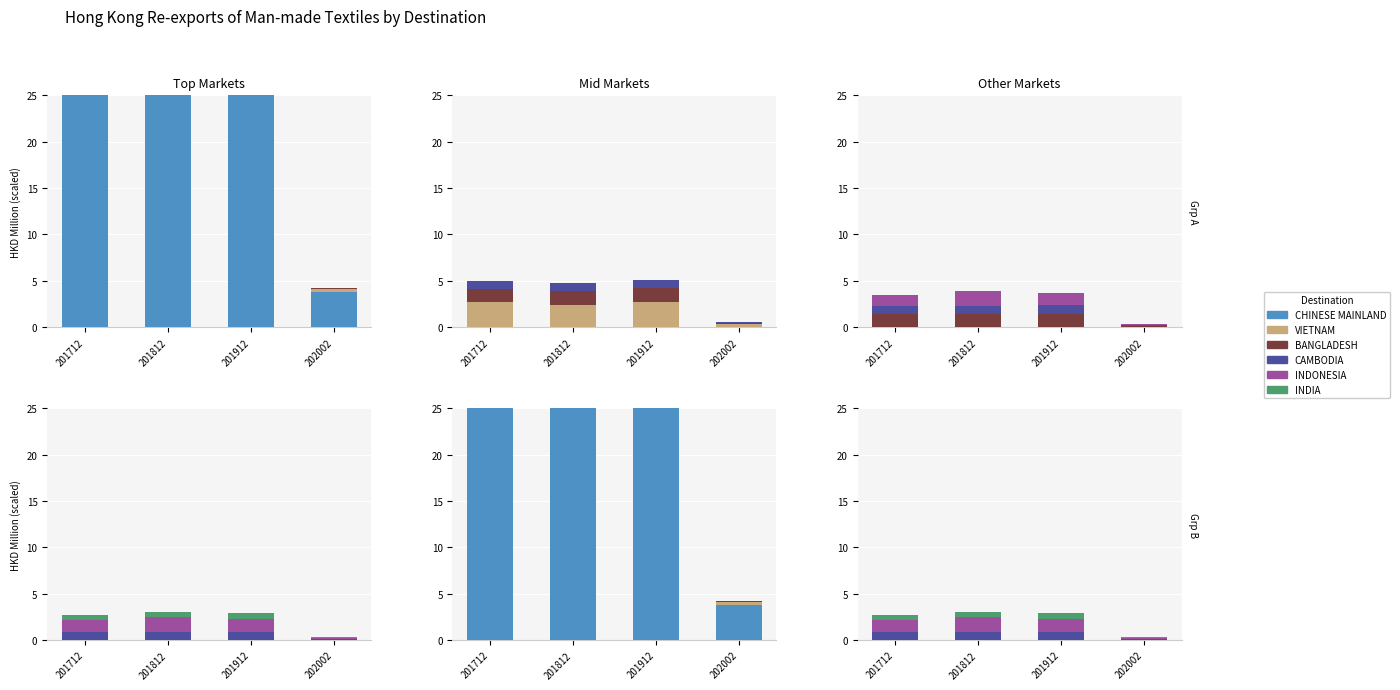

How many bars are there in each group?

6